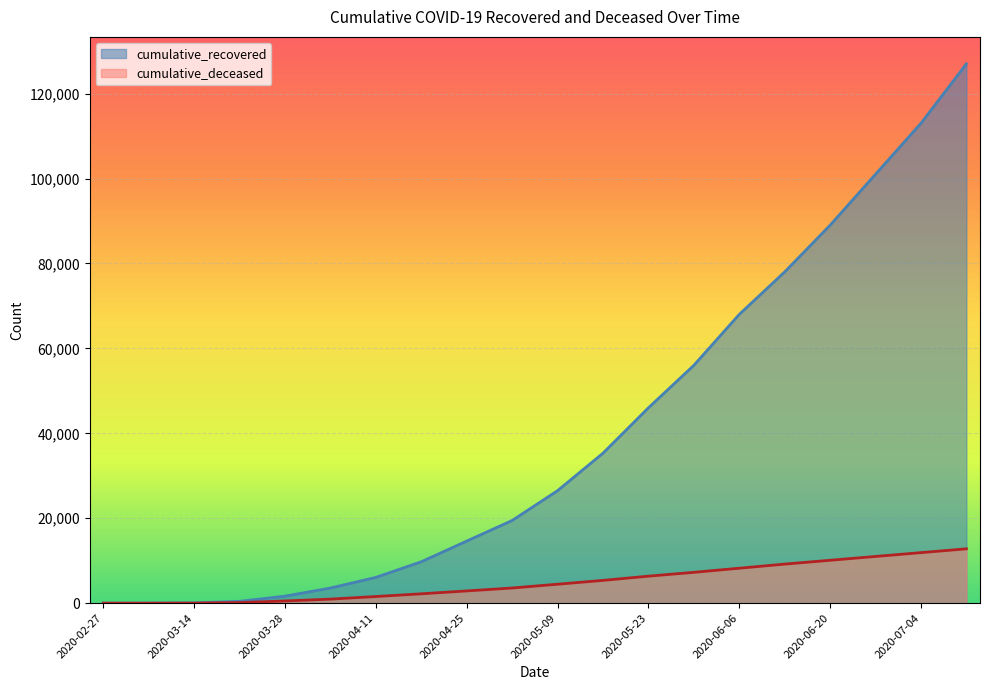

Which series has the largest range (max minus min)?

cumulative_recovered